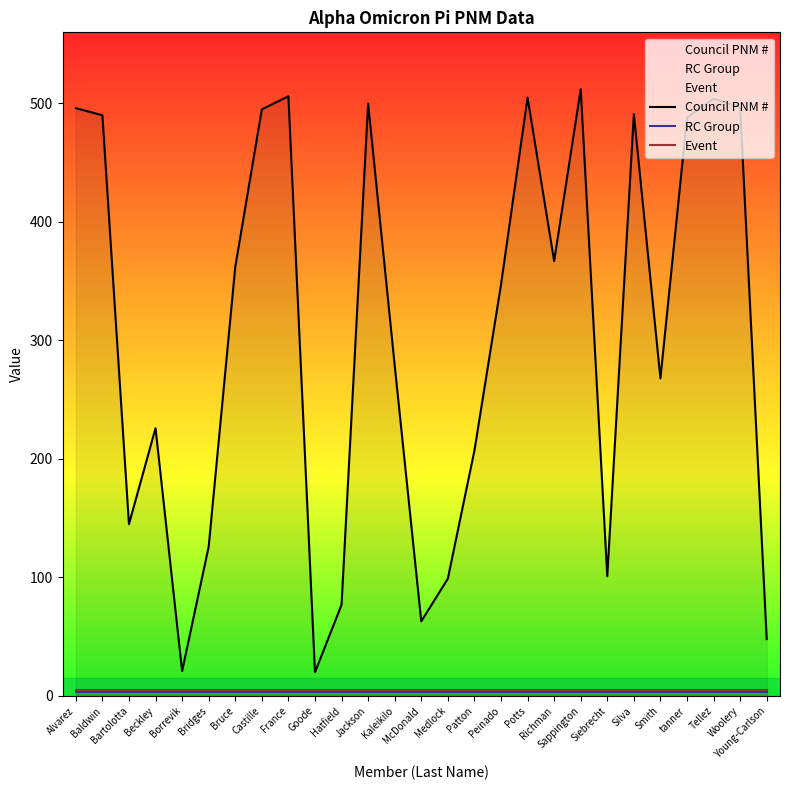

True or false: Council PNM # and RC Group intersect in this chart.

False